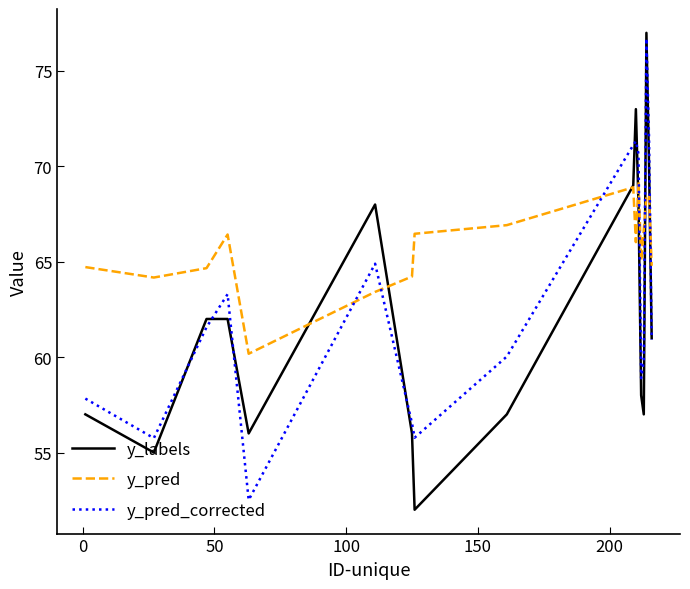

List the series in order of their overall mean, lowest first.

y_labels, y_pred_corrected, y_pred